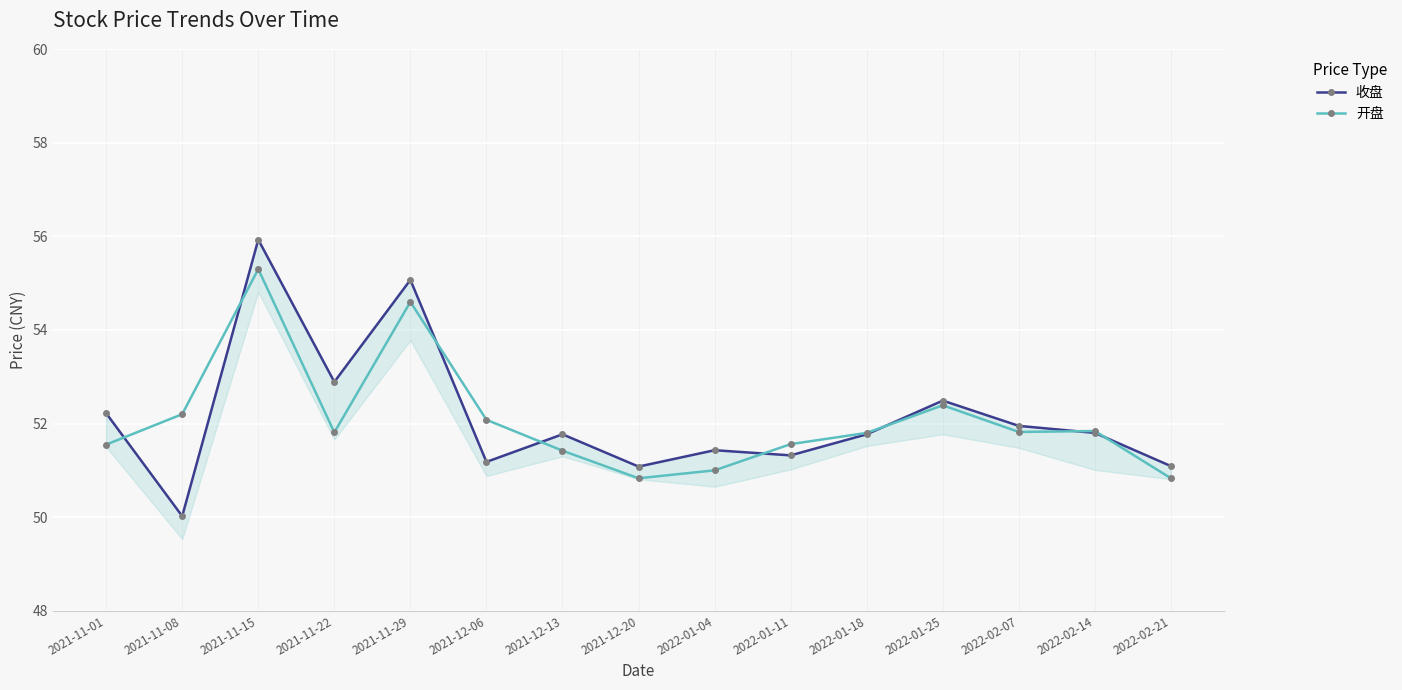

What is the label of the 14th point from the left?

2022-02-14